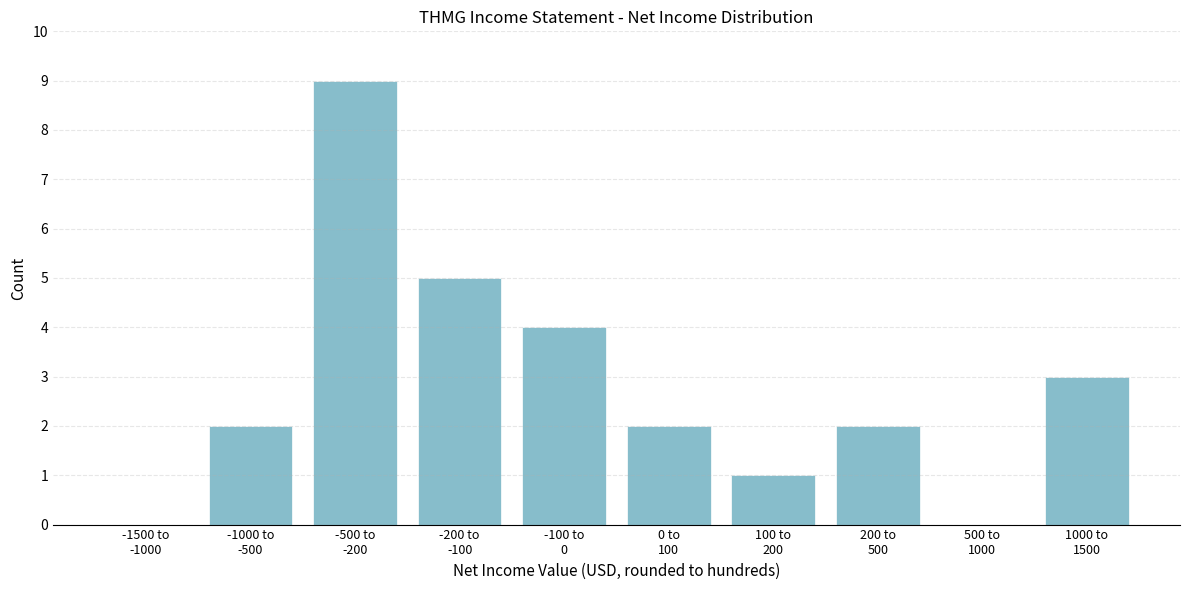

What is the greatest value displayed?

9